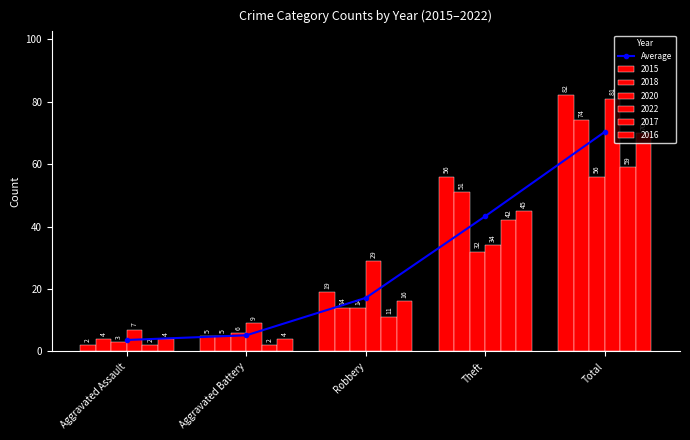

Approximately how many times larger is the value at Total compared to Aggravated Battery?

13.6